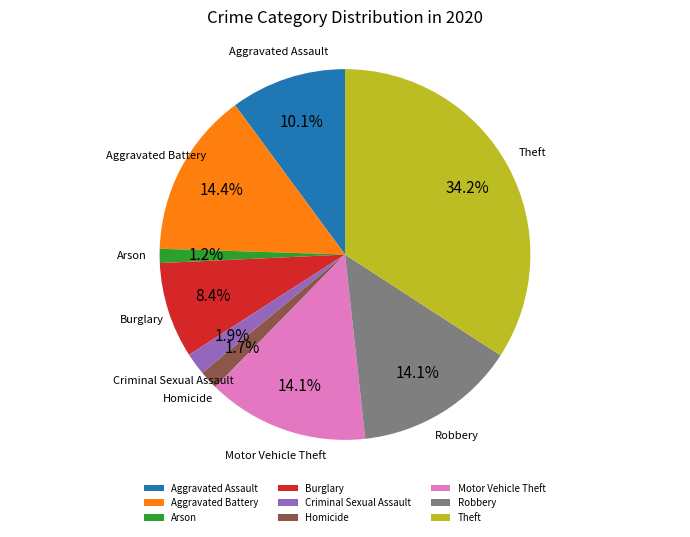

What percentage is the Aggravated Battery slice, to the nearest percent?

14%